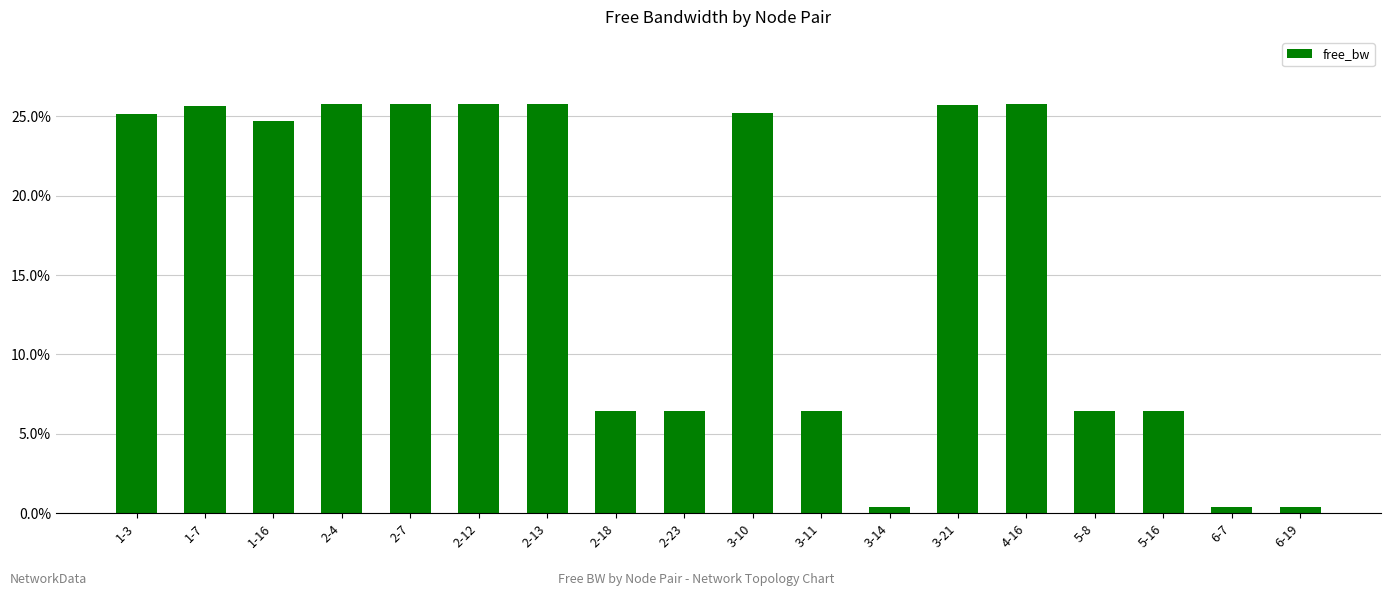

Approximately how many times larger is the value at 1-3 compared to 2-12?

1.0